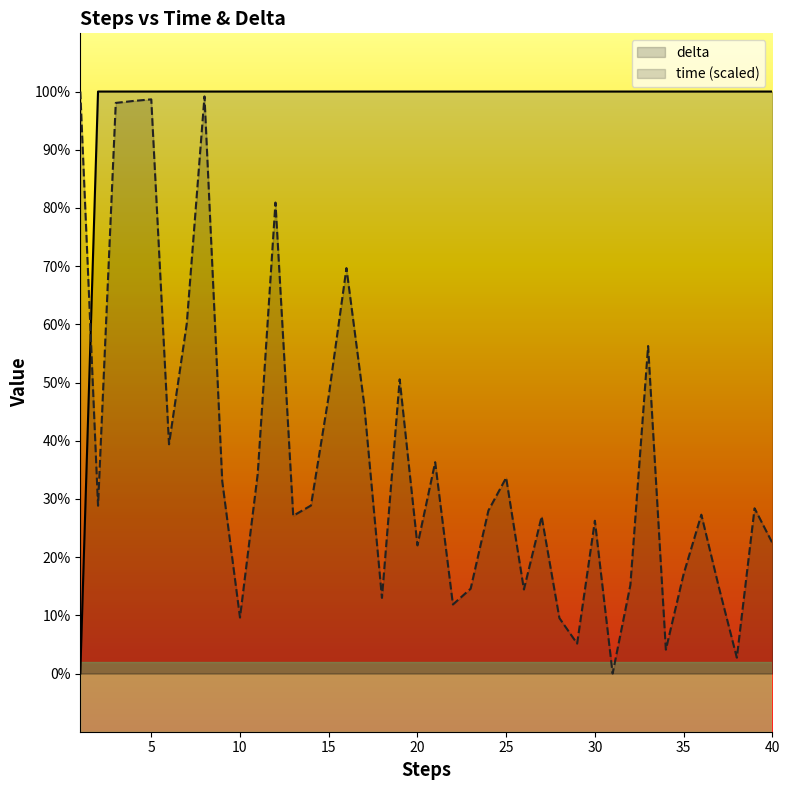

How many values in the delta series are below 100?

1